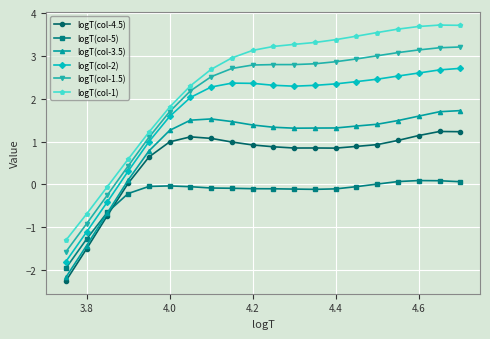

What is the minimum value for logT(col-3.5)?

-2.2